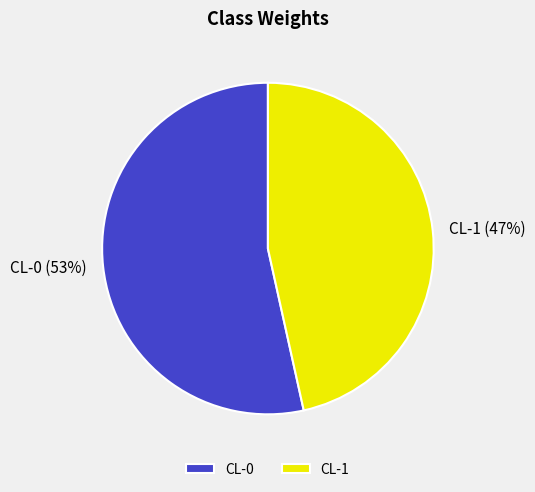

Which has a higher value, CL-0 or CL-1?

CL-0